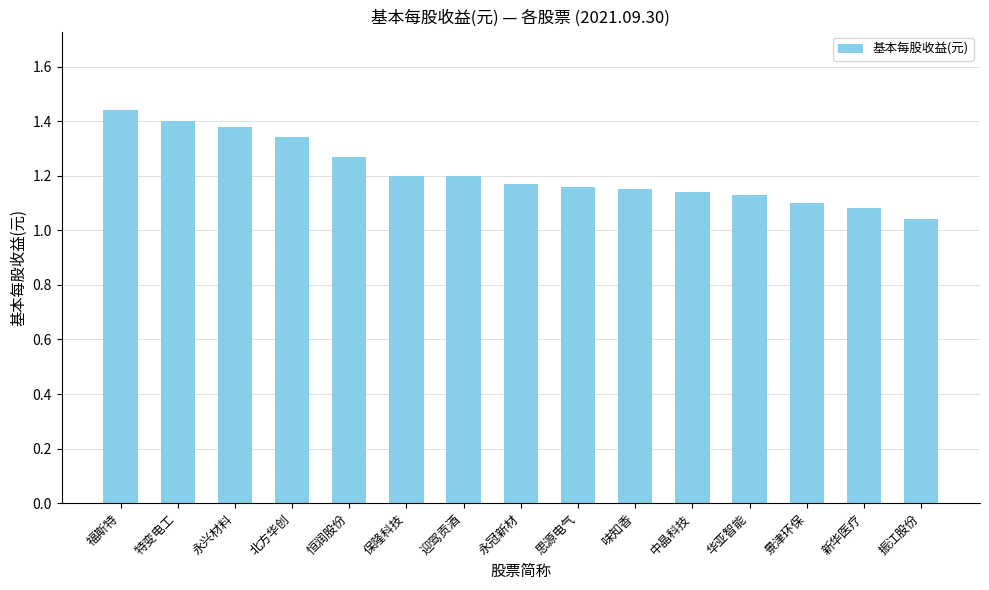

The chart shows a value of 0.3 at 福斯特. True or false?

False